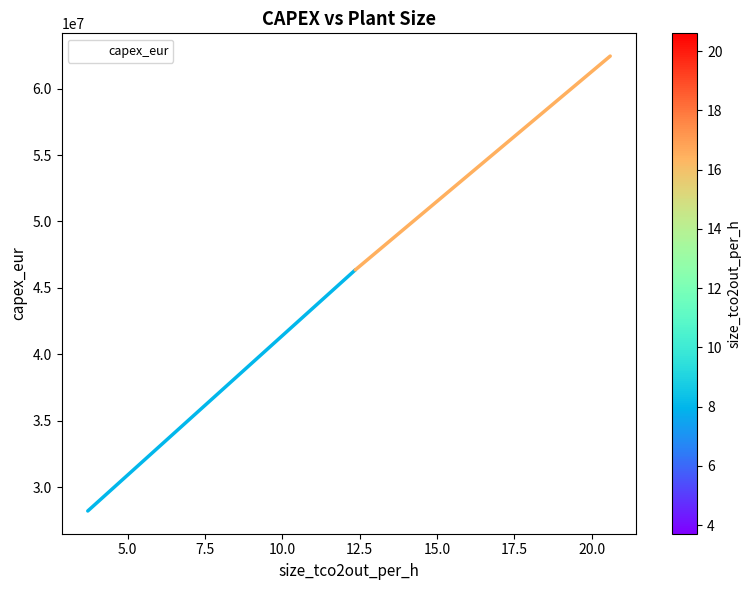

What is the sum of all values?

137020000.0